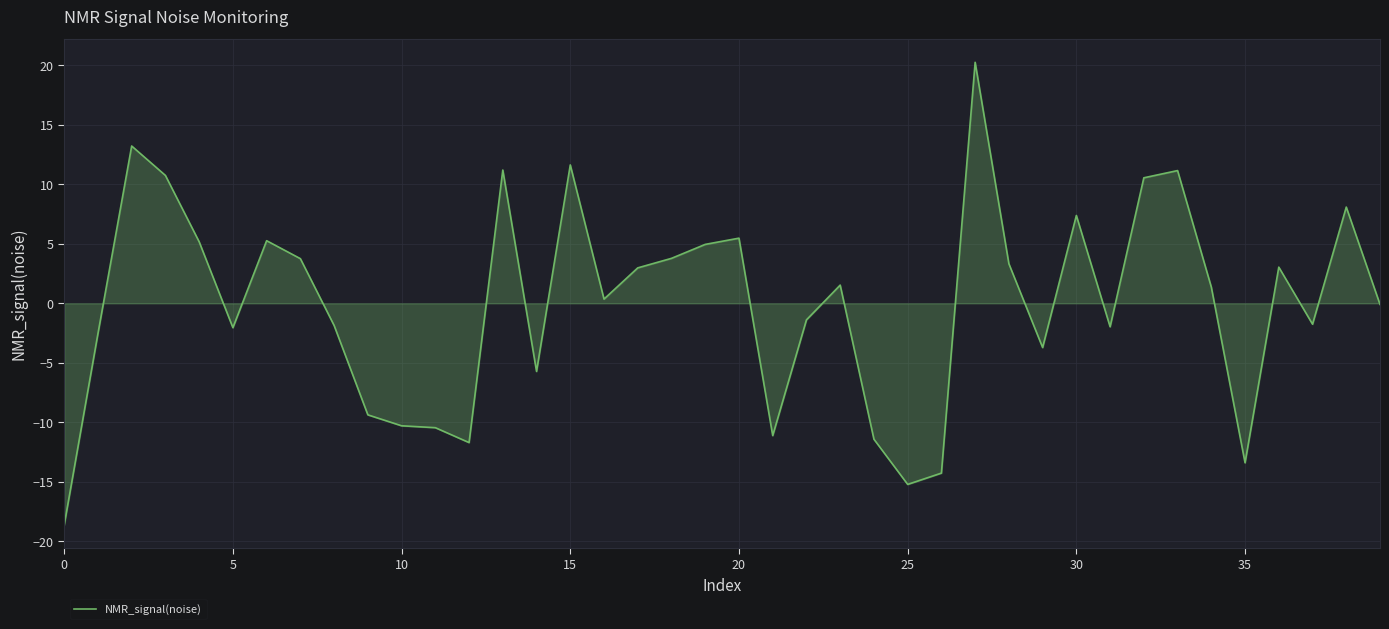

What is the minimum value shown in the chart?

-18.6